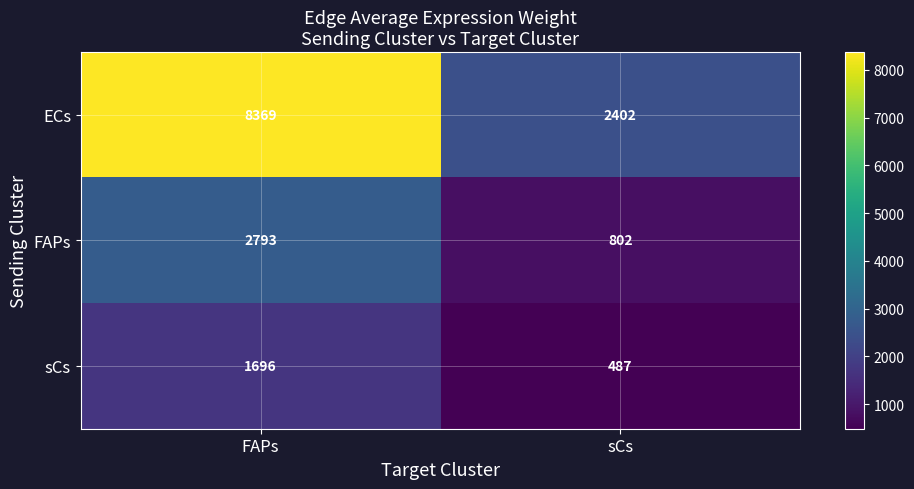

What is the approximate value of sCs at sCs, to the nearest 10?

490